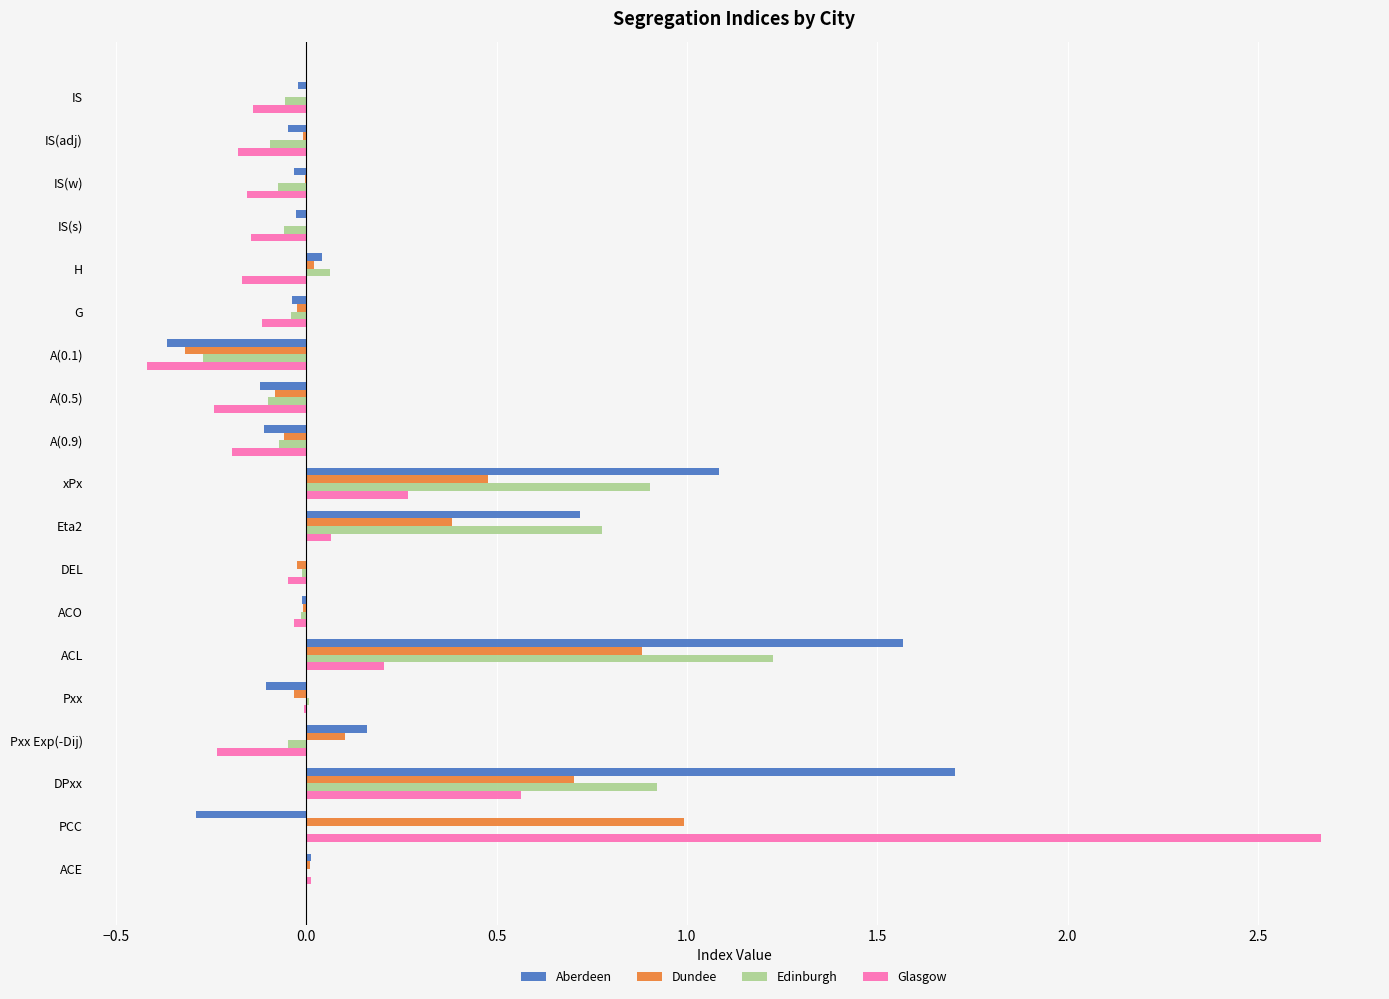

Is the value of Glasgow at H greater than the value of Dundee at IS(adj)?

No